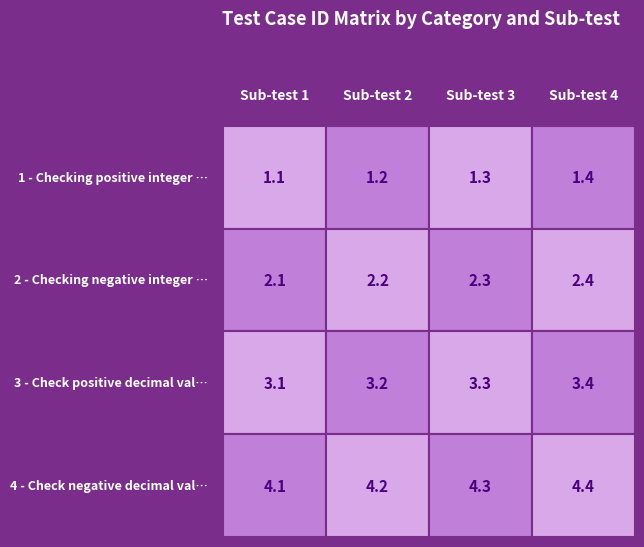

Reading left to right, extract all data points from this chart.

1 - Positive integers: 1.1	1.2	1.3	1.4
2 - Negative integers: 2.1	2.2	2.3	2.4
3 - Positive decimals: 3.1	3.2	3.3	3.4
4 - Negative decimals: 4.1	4.2	4.3	4.4